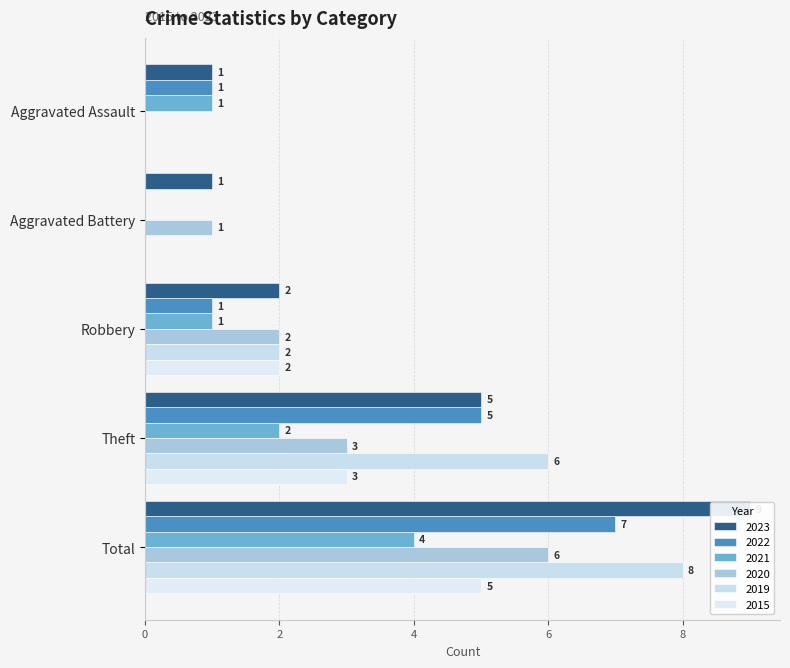

What are all the series names shown in the legend?

2023, 2022, 2021, 2020, 2019, 2015